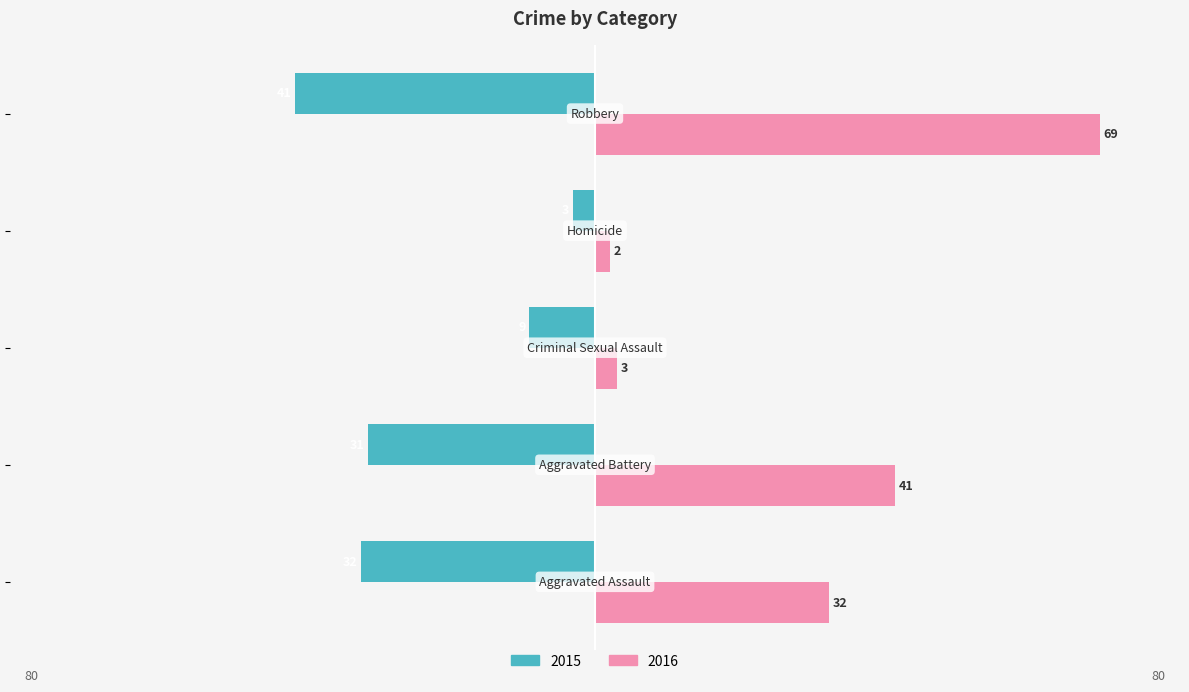

Which series has the largest range (max minus min)?

2016